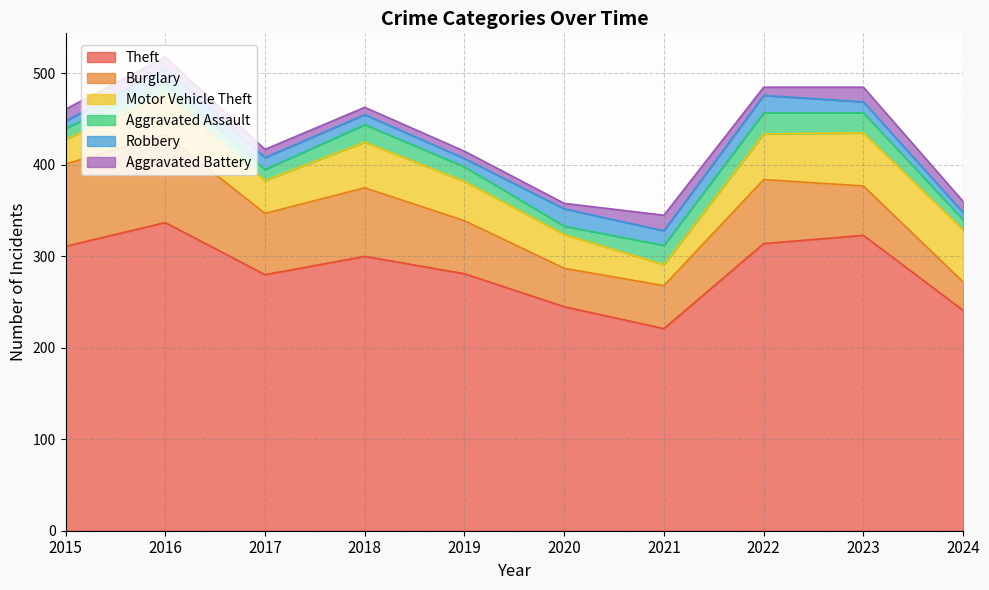

At 2015, list the series in order from smallest to largest.

Robbery, Aggravated Assault, Aggravated Battery, Motor Vehicle Theft, Burglary, Theft